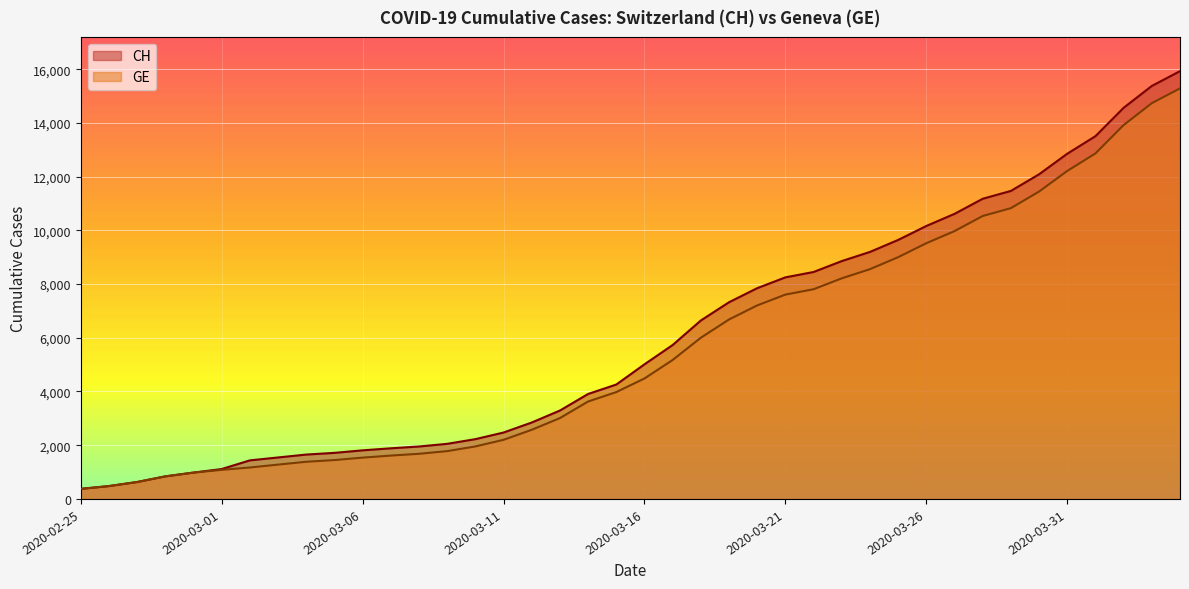

At which category is the sum across all series the highest?

2020-04-04